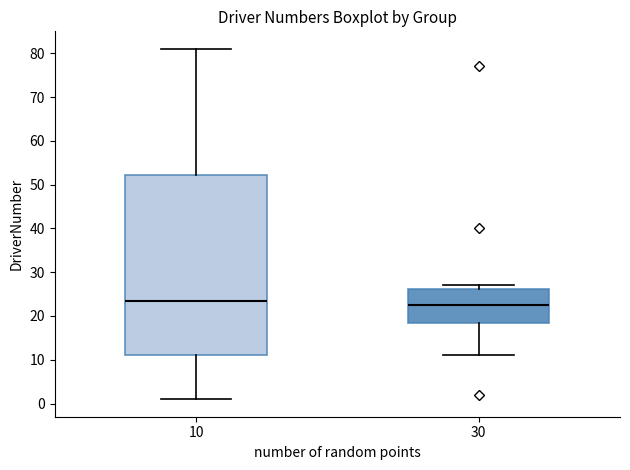

Comparing the boxes themselves (not the whiskers), which one is the tallest?

10